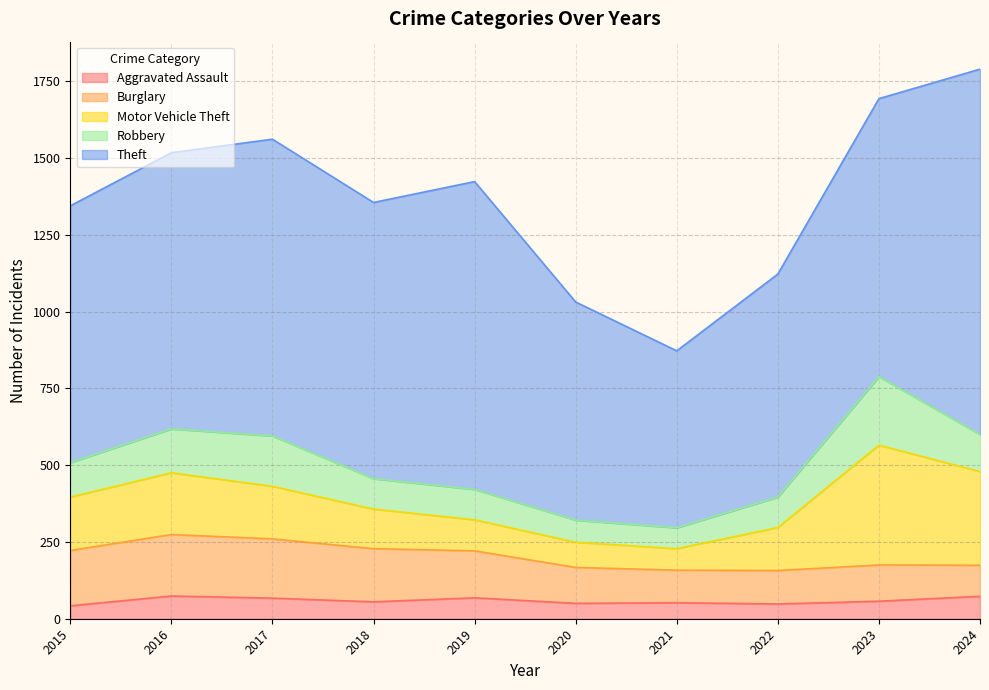

What is the highest value of the Aggravated Assault series?

74